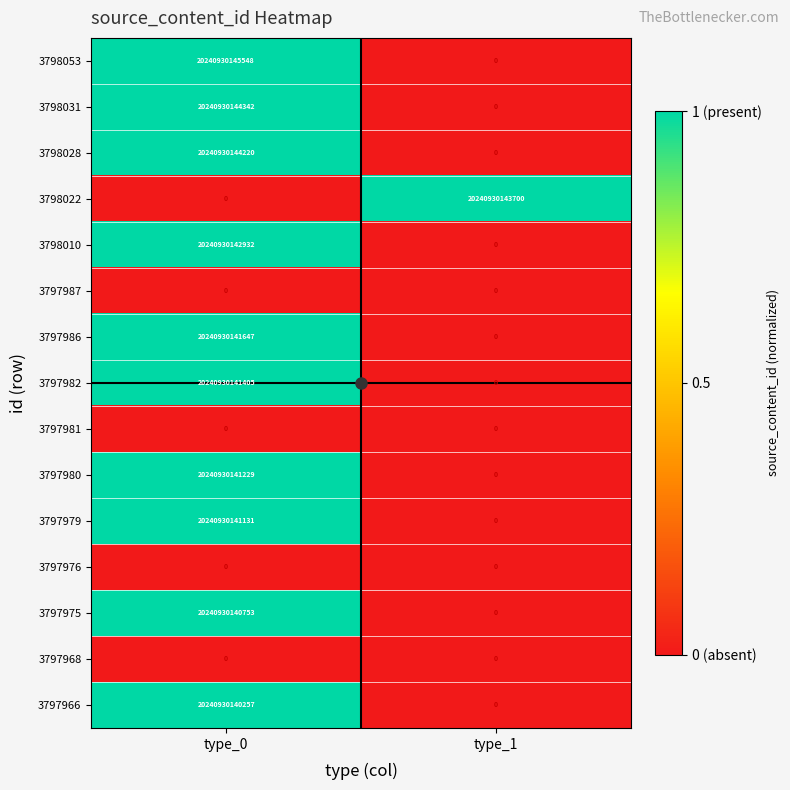

Which series has the widest spread of values?

3798053